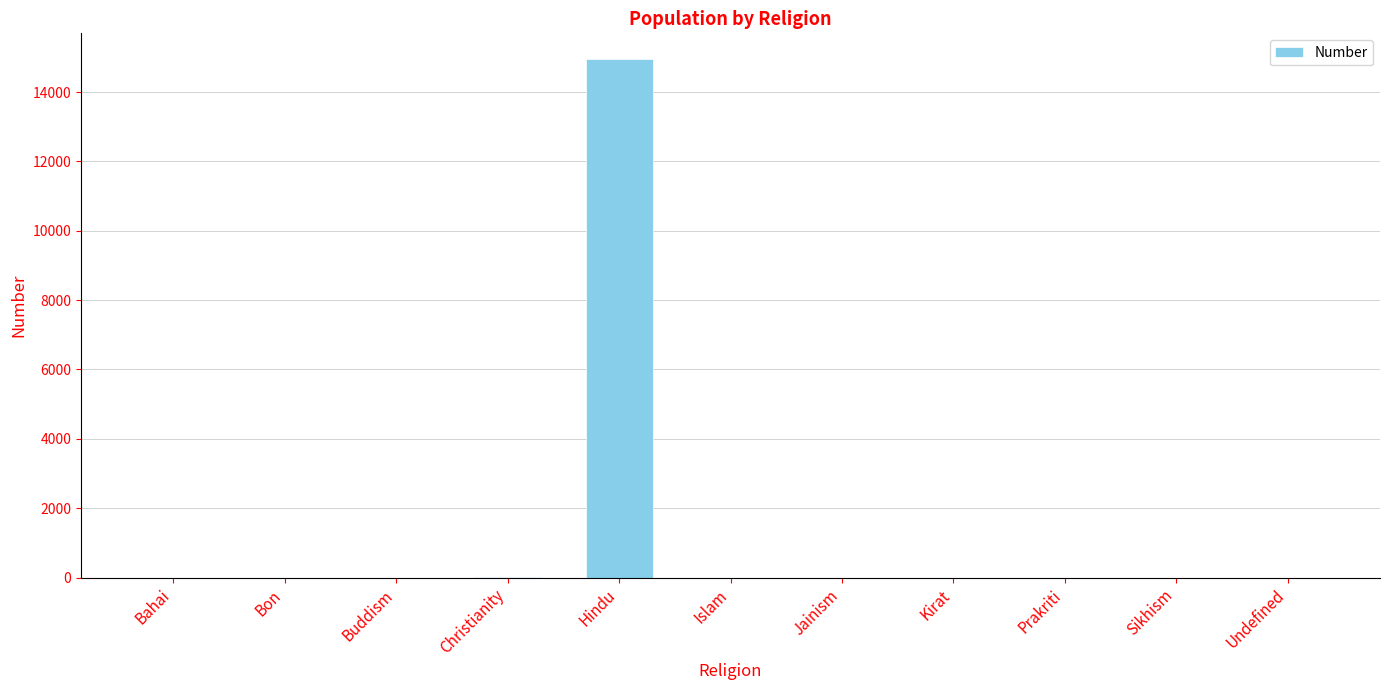

True or false: the data shows 22323 at Hindu.

False